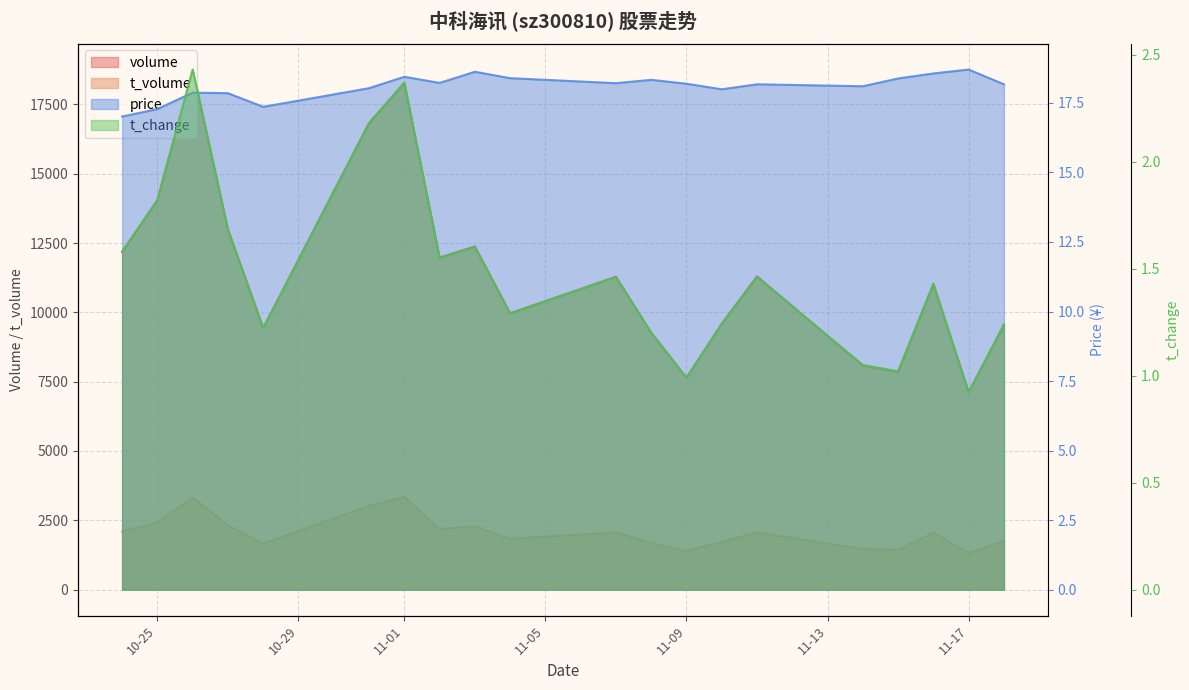

How many values in the t_change series are below 1?

2